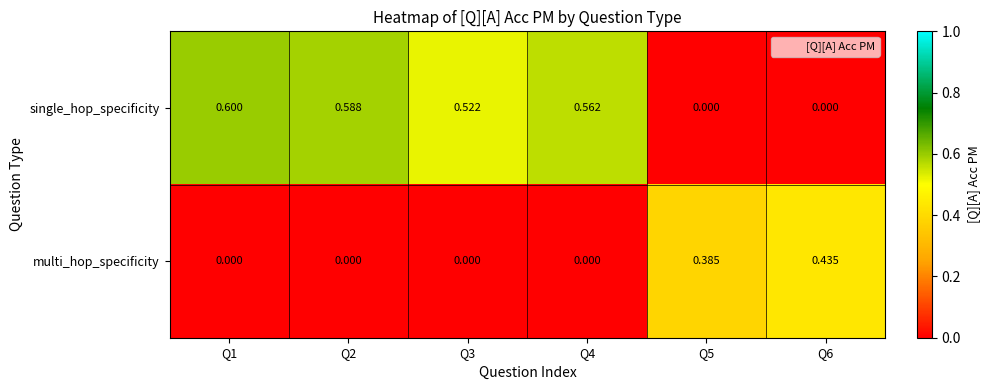

Between Q2 and Q3, which series saw the biggest shift?

single_hop_specificity